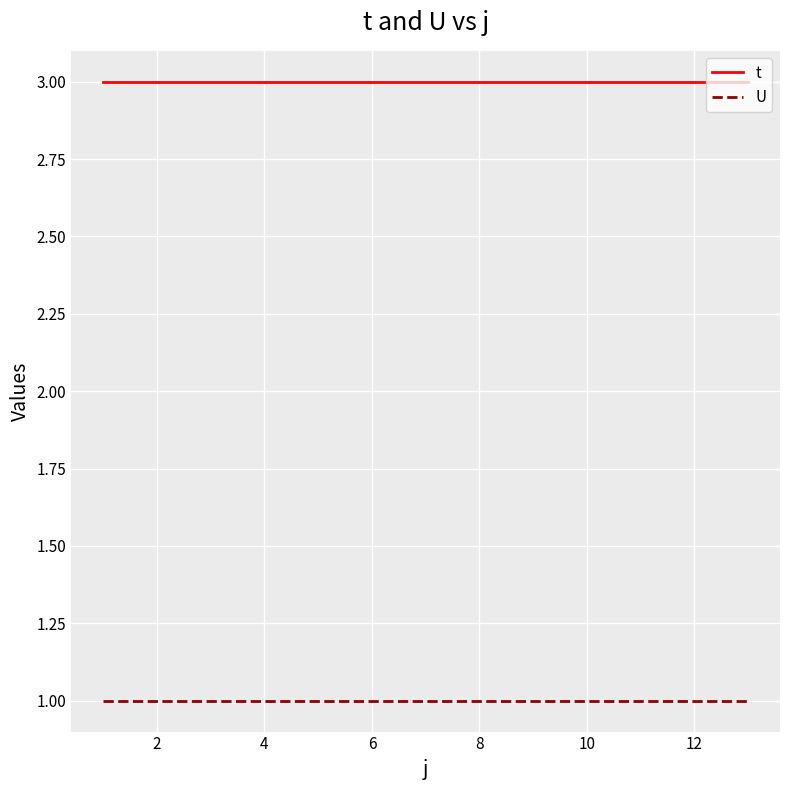

Which series has the largest total across all categories?

t